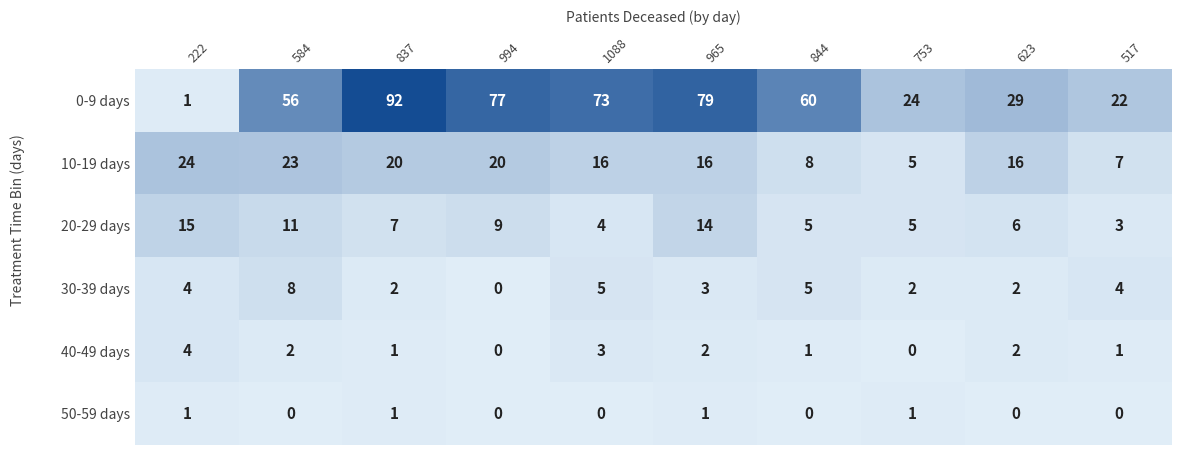

What is the total value across all series at 584?

100